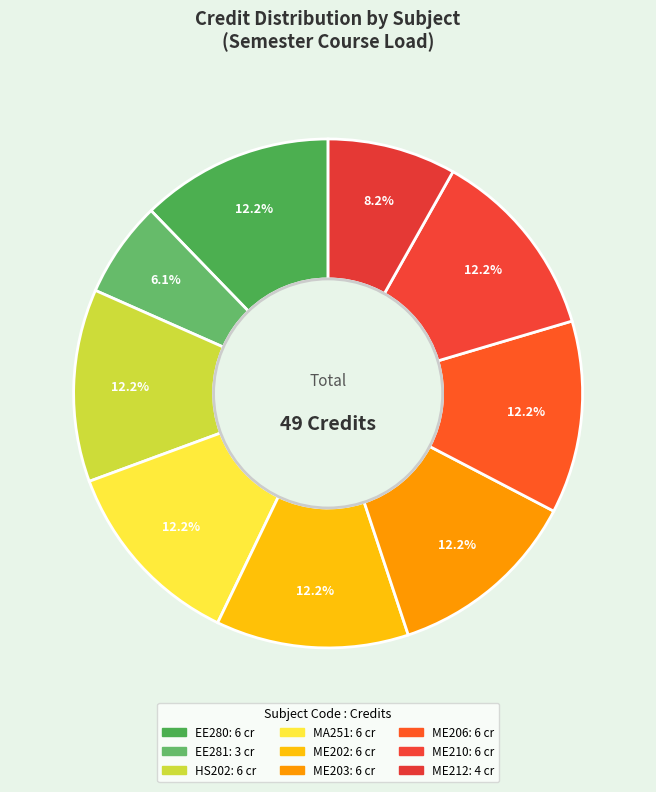

To the nearest percent, what portion does HS202 represent?

12%